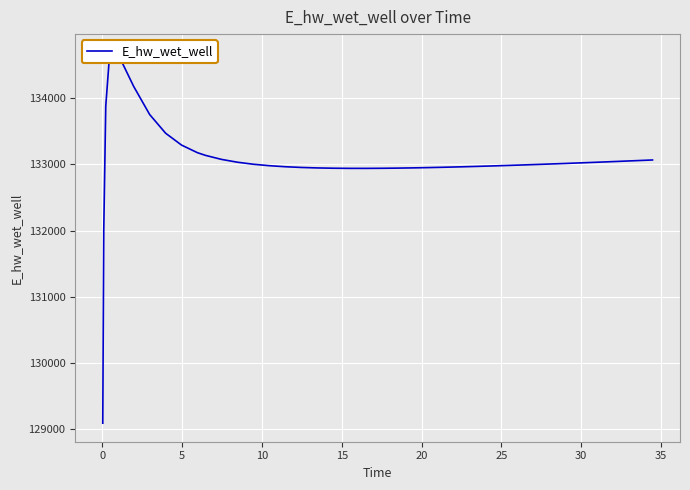

Reading left to right, what are all the values shown in this chart?

129092.6	132012.0	133880.5	134687.9	134675.1	134177.4	133753.5	133471.0	133291.5	133176.5	133136.5	133075.9	133033.1	133002.5	132980.7	132965.1	132954.3	132947.1	132942.7	132940.6	132940.3	132941.6	132944.2	132947.8	132952.3	132957.6	132963.6	132970.2	132977.3	132984.9	132992.9	133001.2	133009.9	133014.3	133023.4	133032.8	133042.3	133047.2	133057.1	133067.1